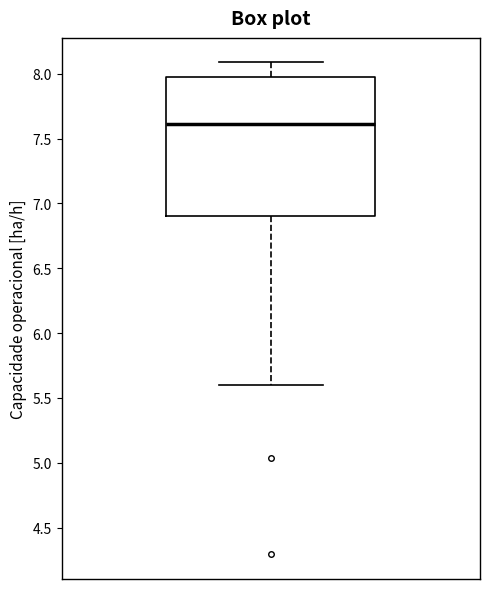

Read this box plot against the y-axis: the position of the median line, the range covered by the box, and the ends of both whiskers. The values are not printed on the chart, so give them approximately, as read against the axis.

median 7.60, box 6.90 to 7.95, whiskers 5.60 to 8.10